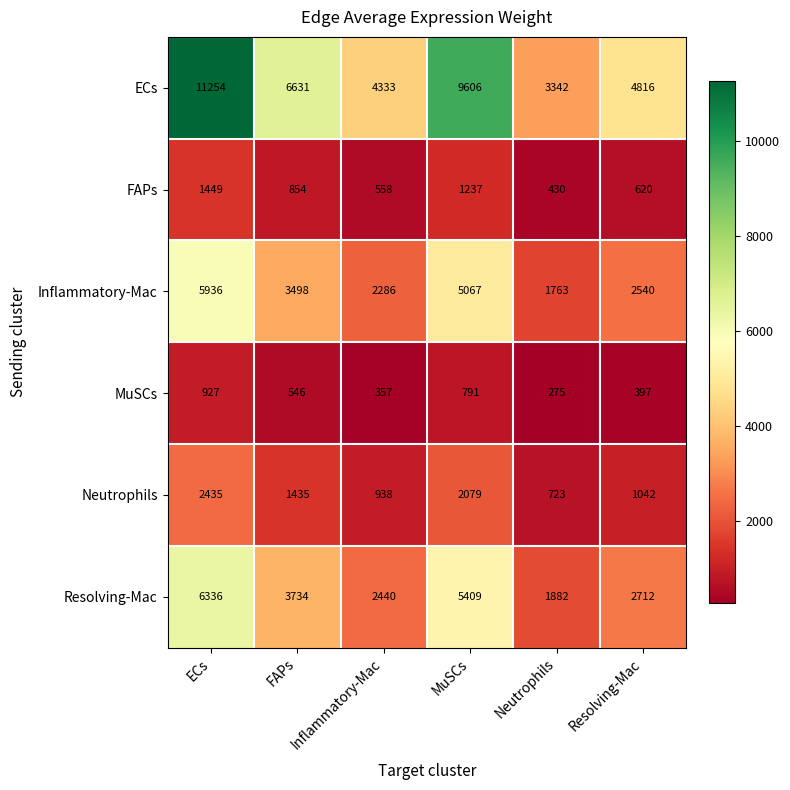

What is the maximum value shown in the chart?

11254